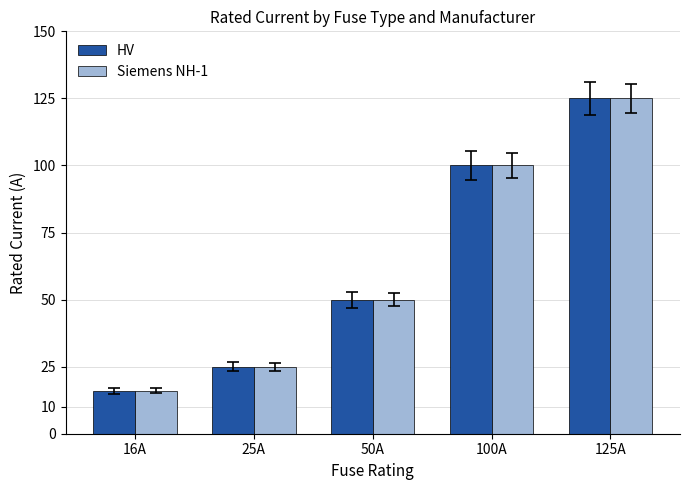

At which category is the sum across all series the highest?

125A